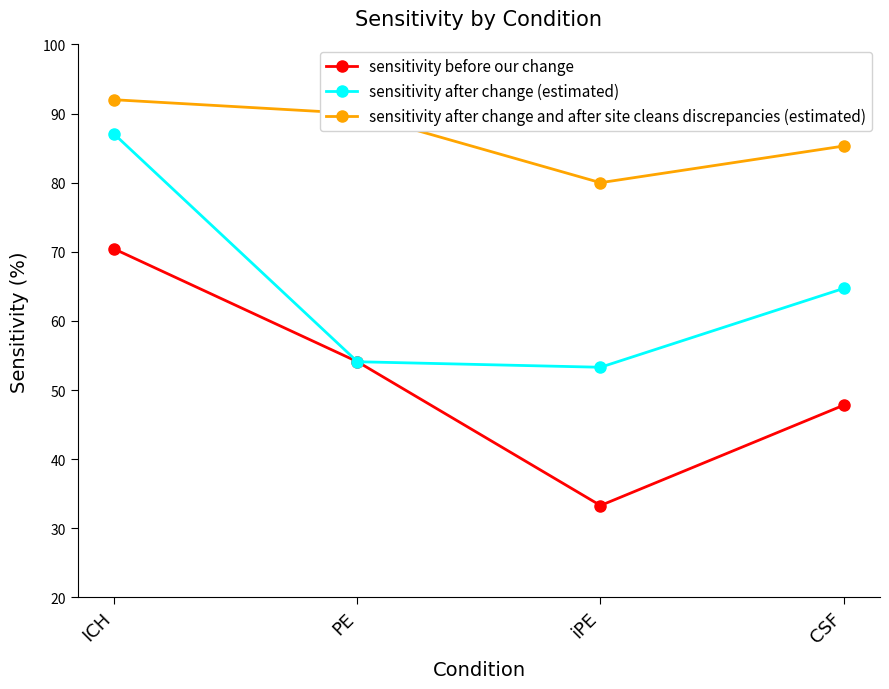

Reading right to left, list all the values displayed in this chart.

sensitivity before our change: CSF=47.8	iPE=33.3	PE=54.1	ICH=70.4
sensitivity after change (estimated): CSF=64.7	iPE=53.3	PE=54.1	ICH=87.0
sensitivity after change and after site cleans discrepancies (estimated): CSF=85.3	iPE=80.0	PE=90.0	ICH=92.0